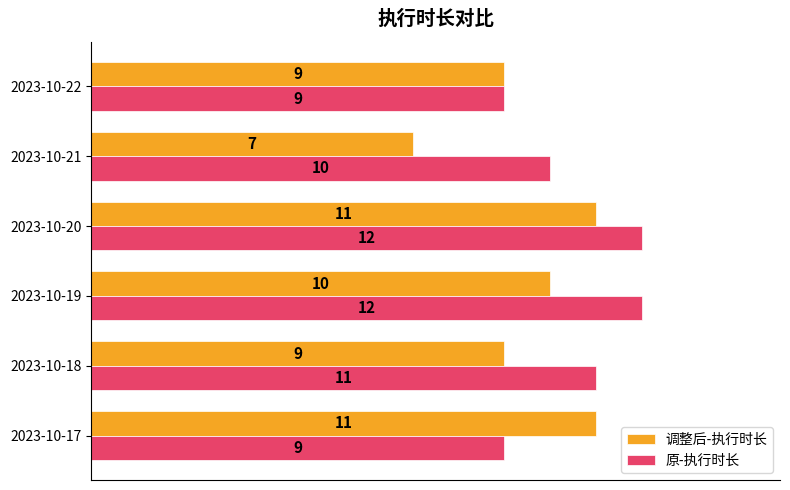

What are all the series names shown in the legend?

调整后-执行时长, 原-执行时长